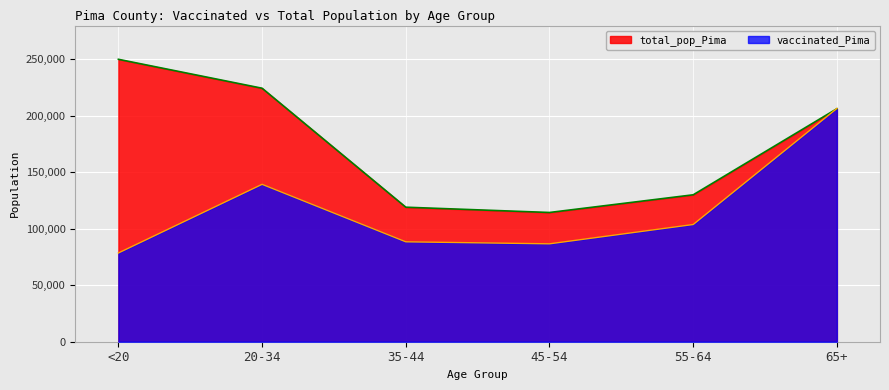

Between 55-64 and 65+, which series saw the biggest shift?

vaccinated_Pima